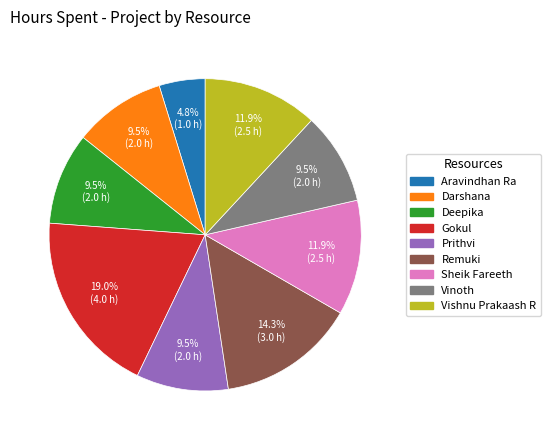

Between Gokul and Remuki, which is larger?

Gokul